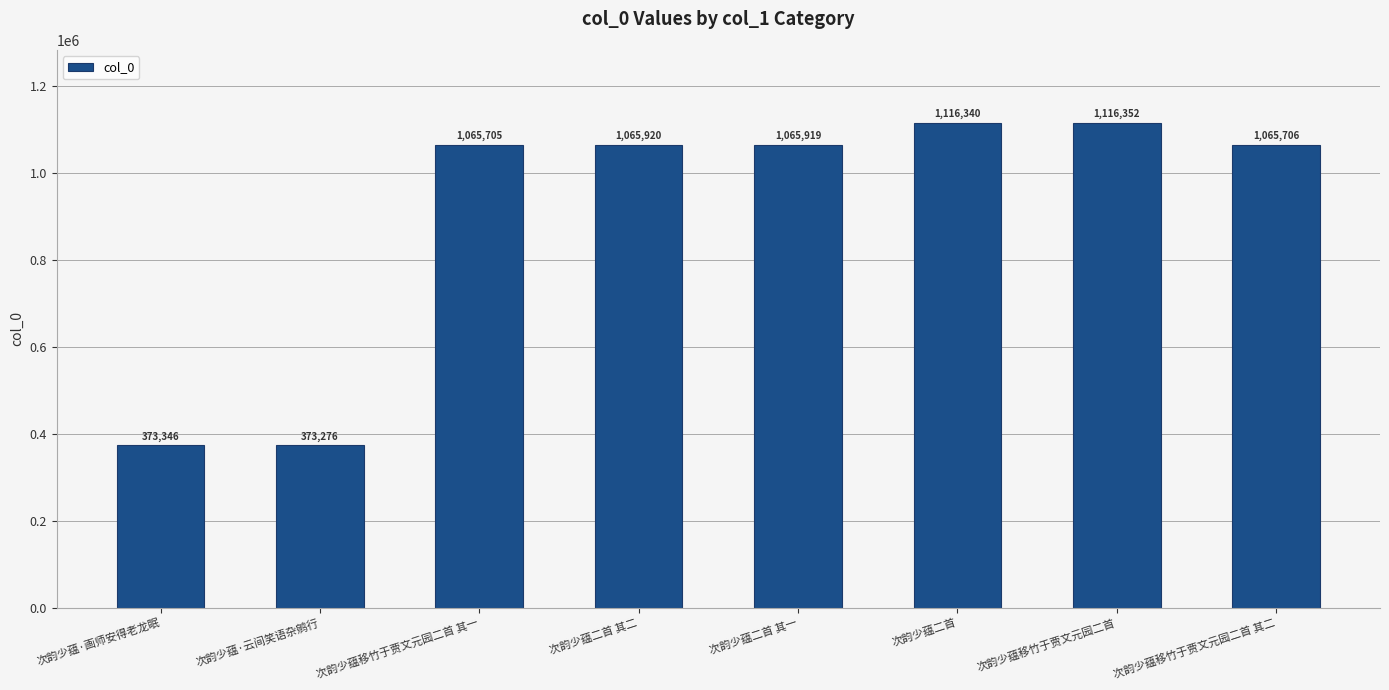

How many categories are shown in the chart?

8